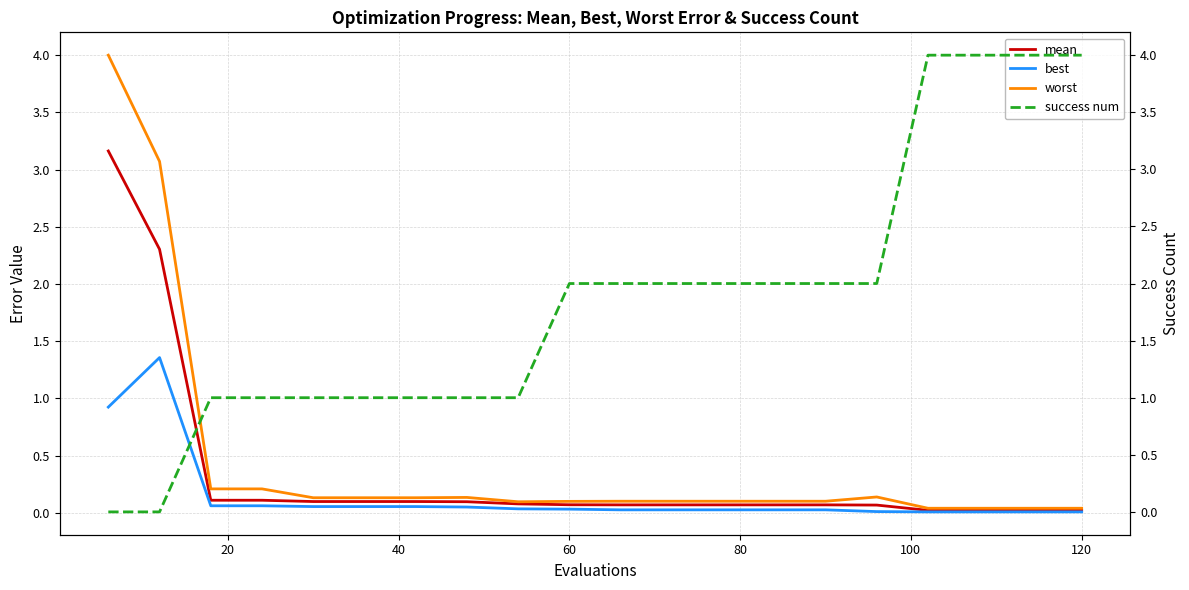

Count the number of data series in this chart.

4